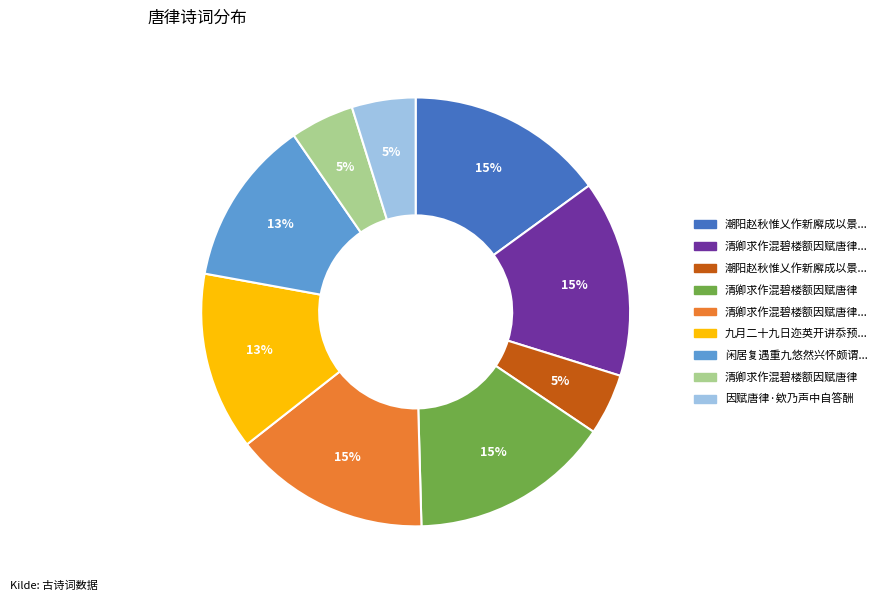

Is there a majority slice in this chart?

No